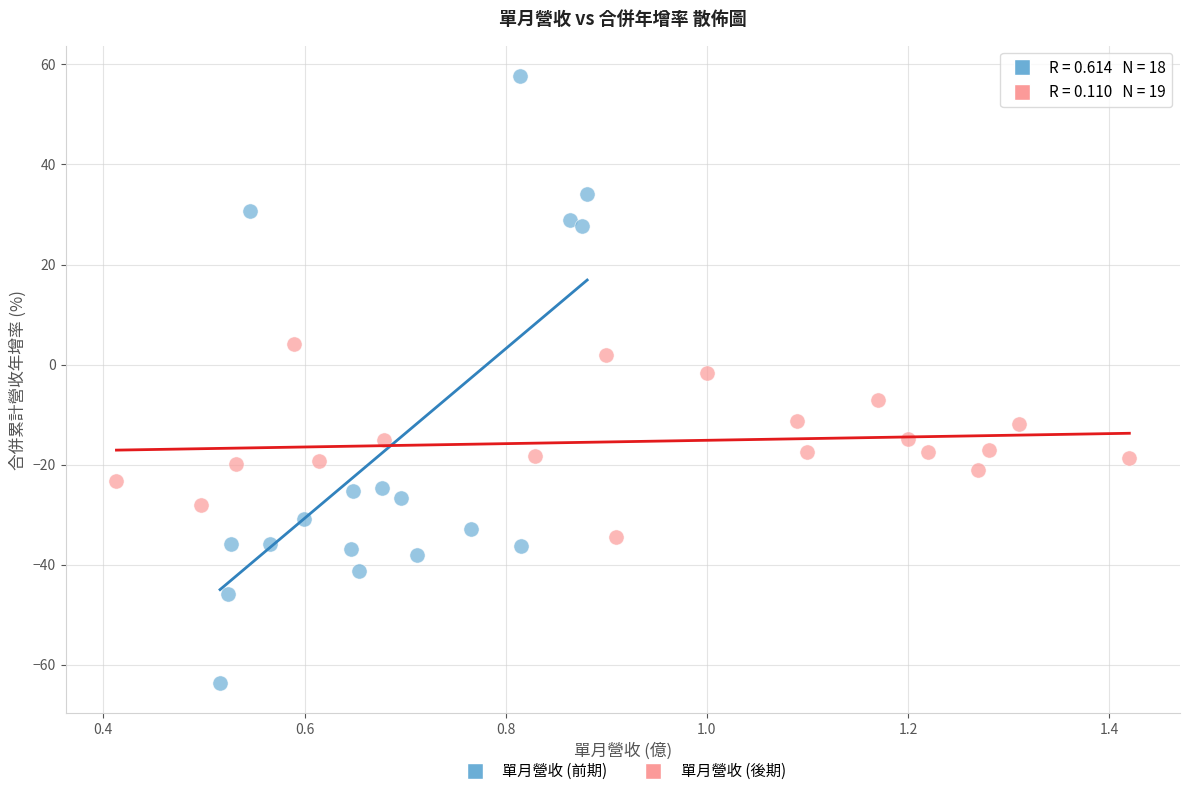

Which series reaches the maximum Y coordinate?

單月營收 (前期)